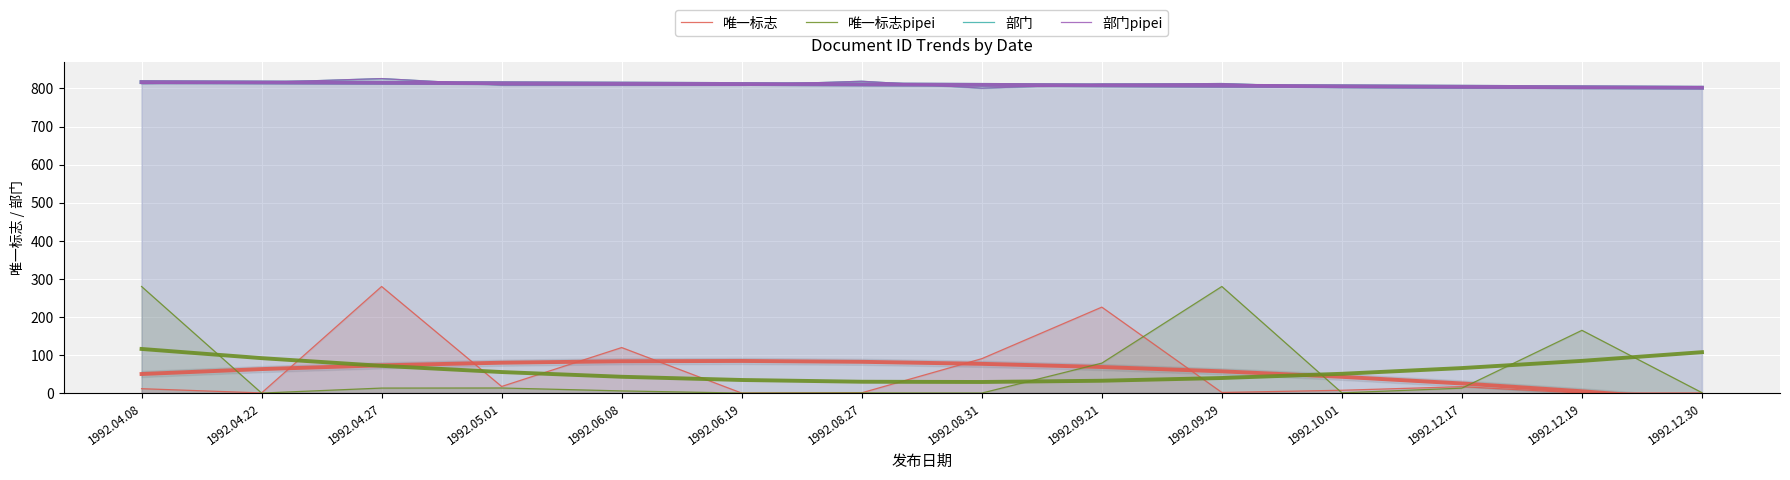

What is the label of the 6th point from the right?

1992.09.21